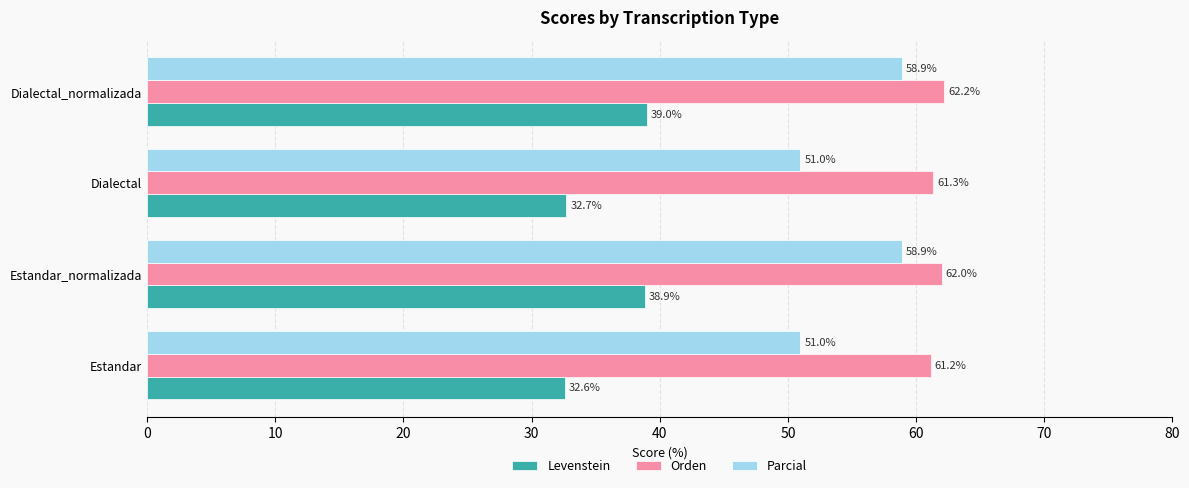

The Parcial series shows 78.6 at Dialectal. True or false?

False